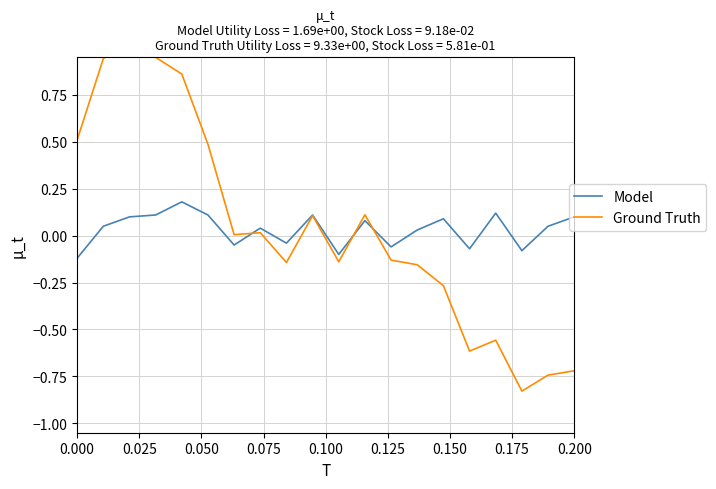

The value of Model at 10 is -0.1. True or false?

False